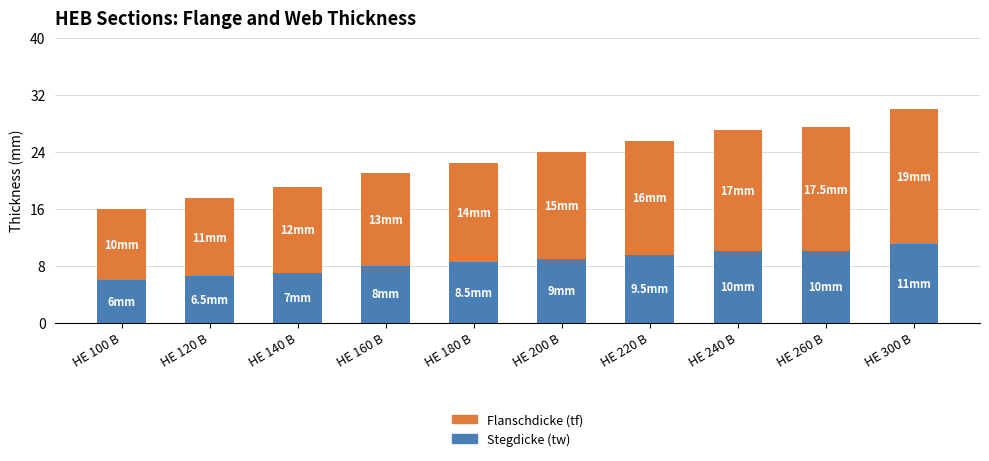

What is the average value of the Stegdicke (tw) series?

8.6